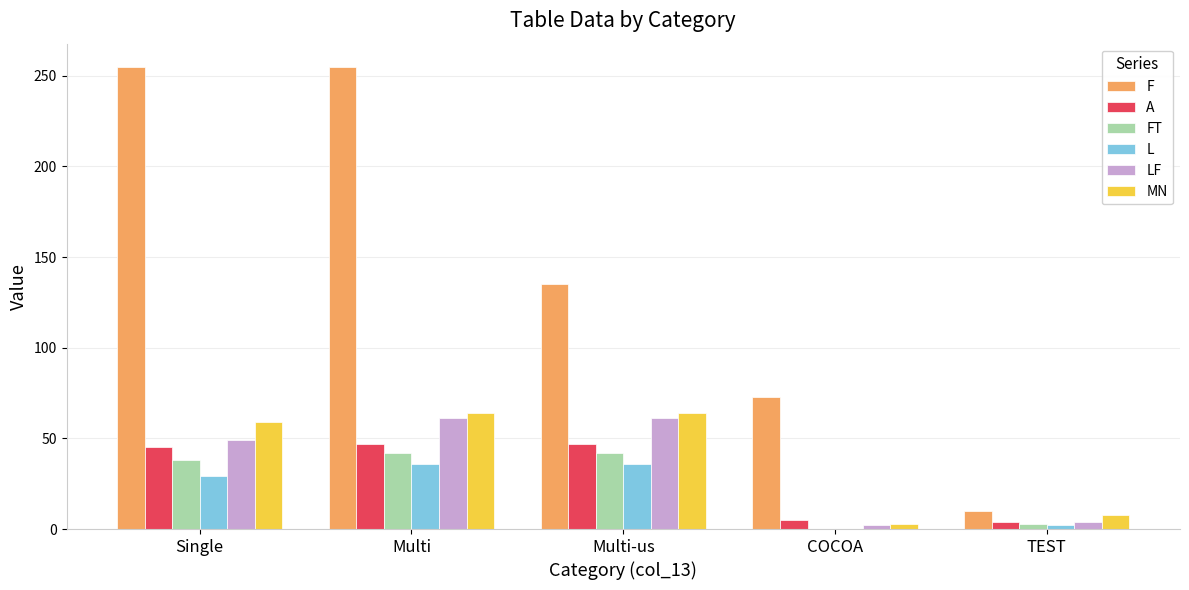

At which label is LF closest to 31?

Single